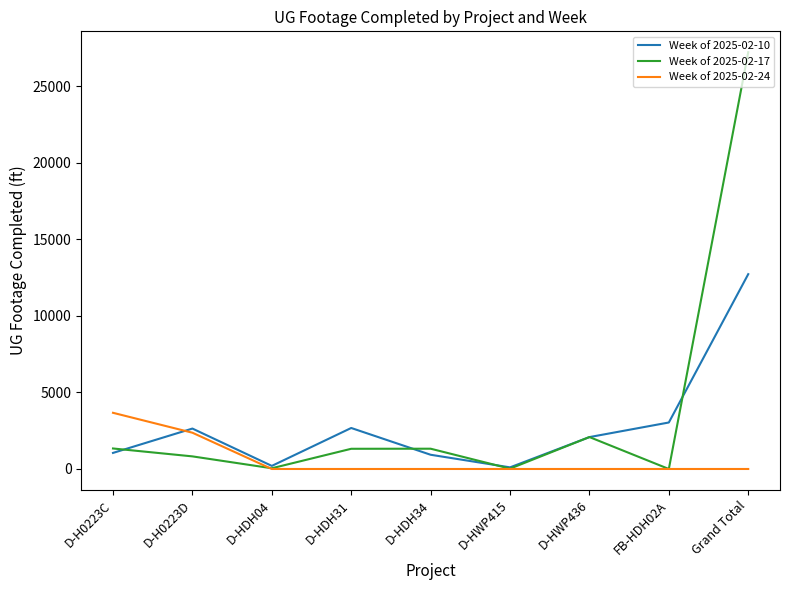

What is the greatest value displayed?

27211